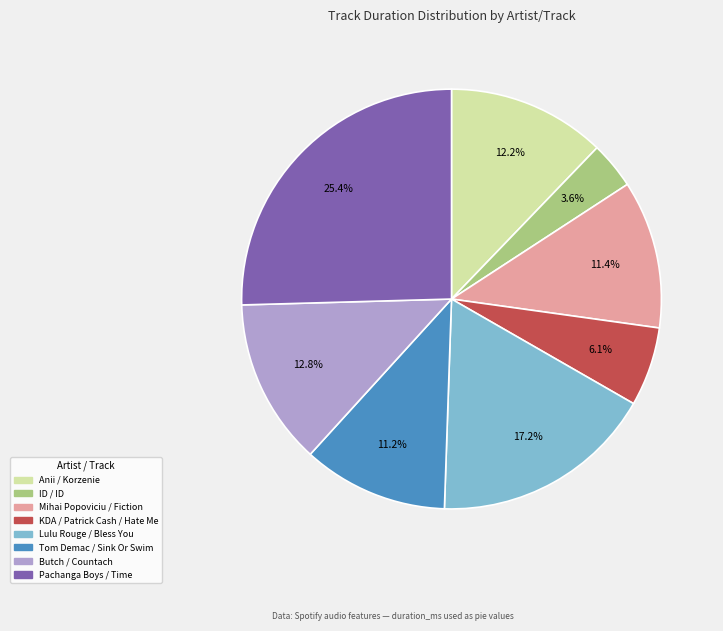

Does any single category account for the majority?

No